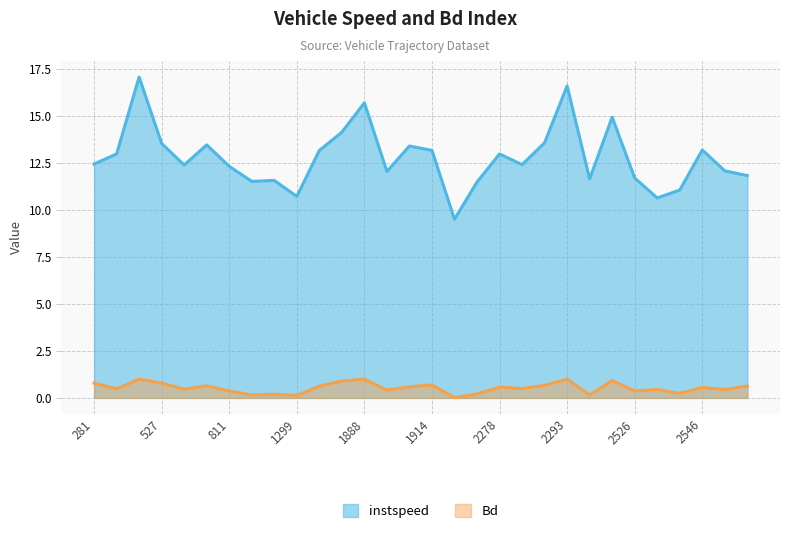

True or false: Bd and instspeed intersect in this chart.

False